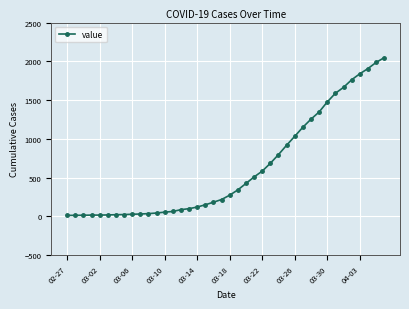

What is the greatest value displayed?

2047